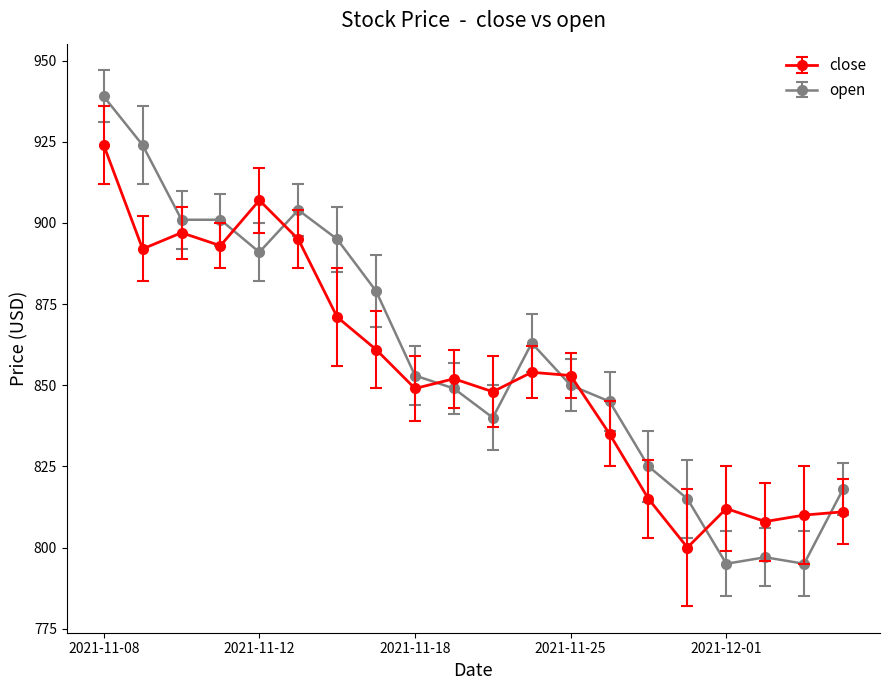

What is the highest value of the open series?

939